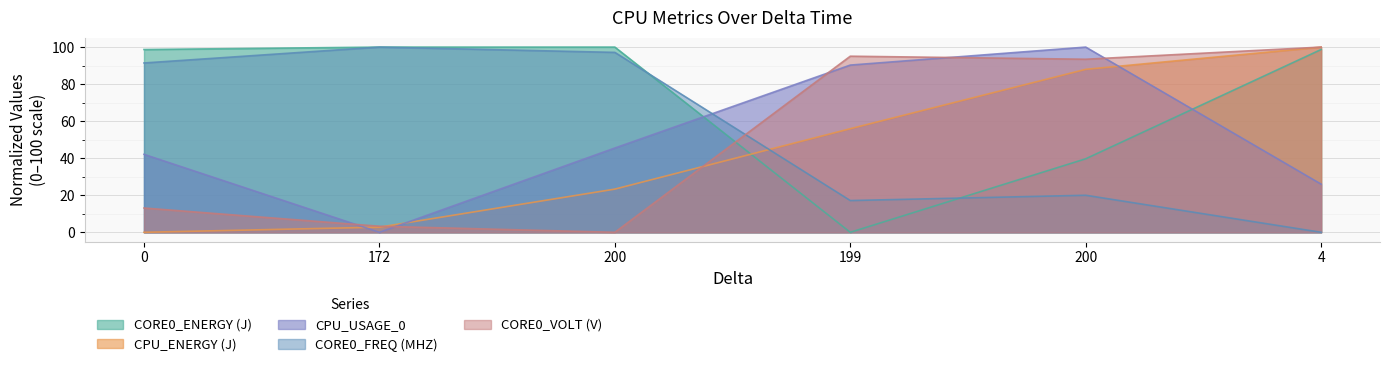

How many times do CPU_USAGE_0 and CORE0_FREQ (MHZ) cross each other?

1